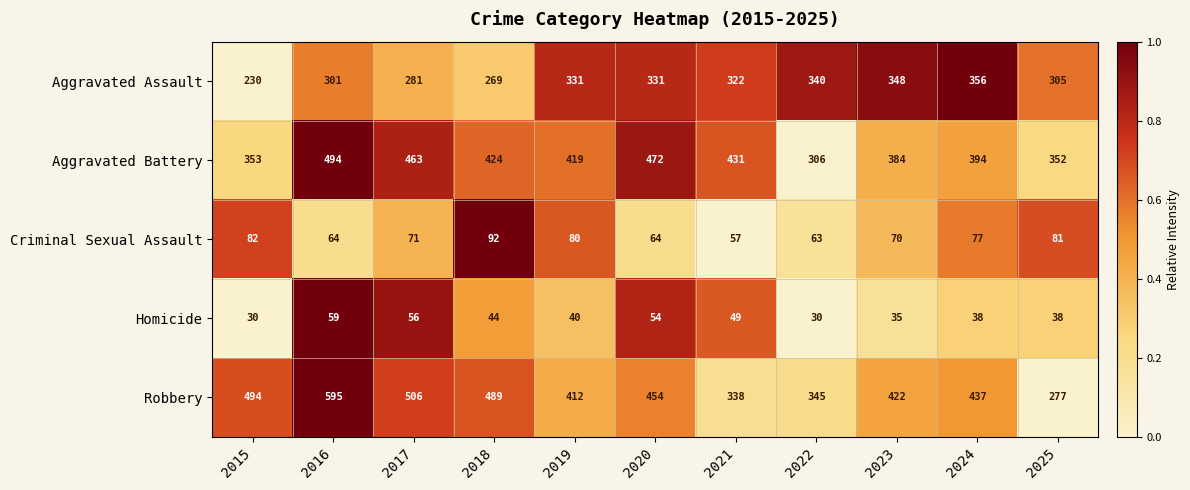

Is it true that Aggravated Assault equals 91 at 2019?

False